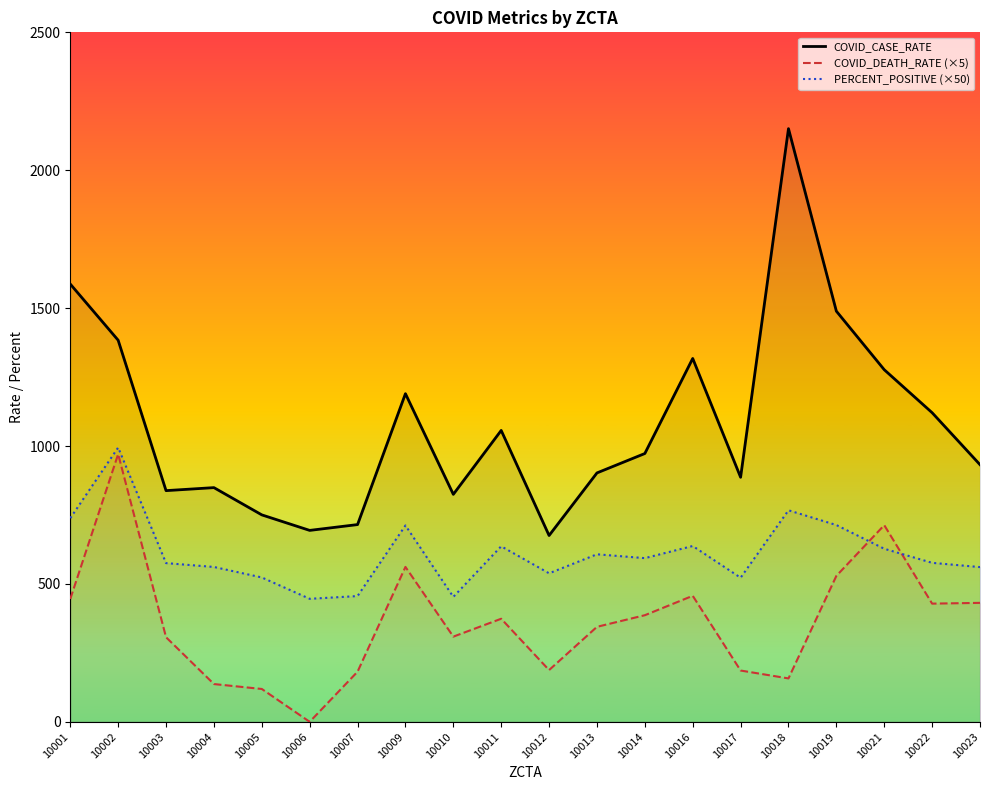

What is the total value across all series at 10016?

2411.9